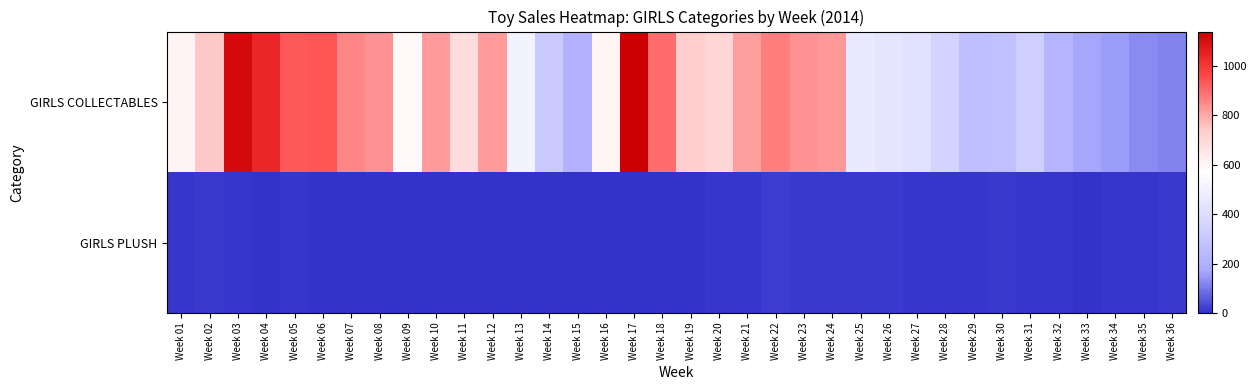

What is the difference between the highest and lowest values at Week 10?

818